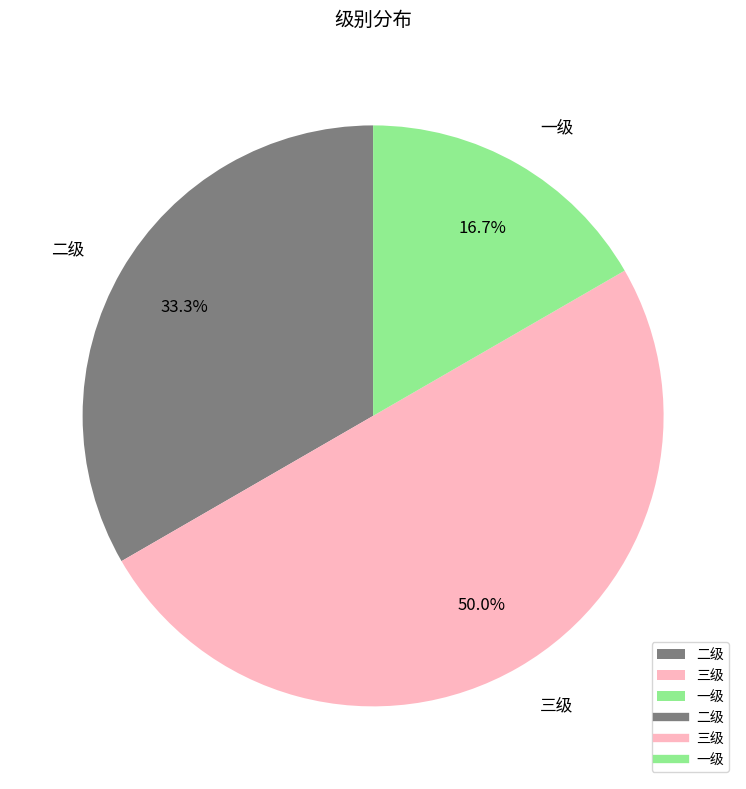

True or false: 二级 accounts for 24% of the total.

False